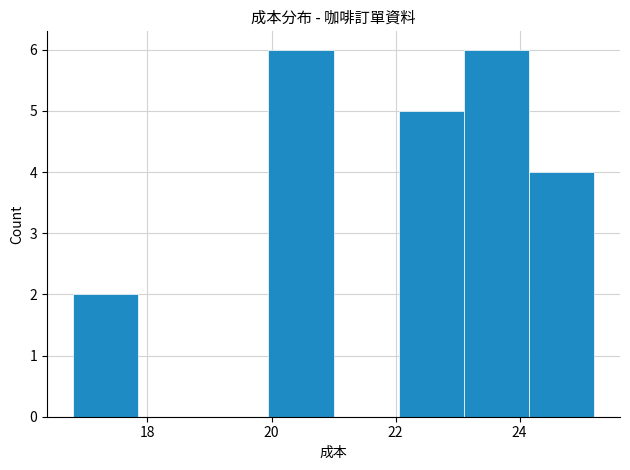

What is the height of the bar covering 23.10 to 24.15 on the x-axis? Neither the bar edges nor the heights are printed on the chart, so give them approximately, as read against the axes.

6